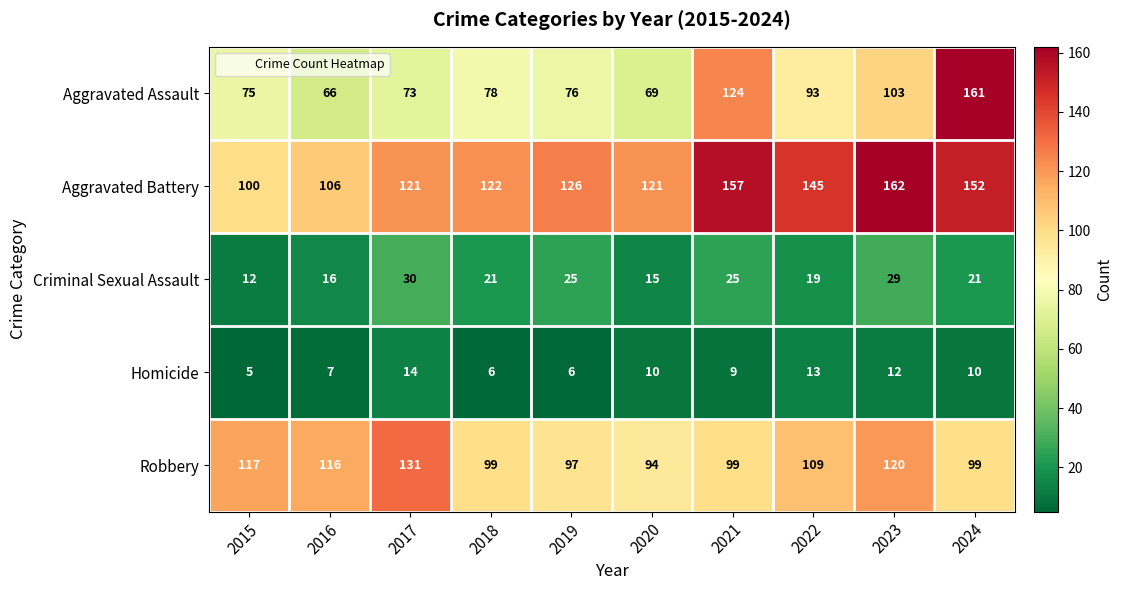

What is the minimum value for Aggravated Battery?

100